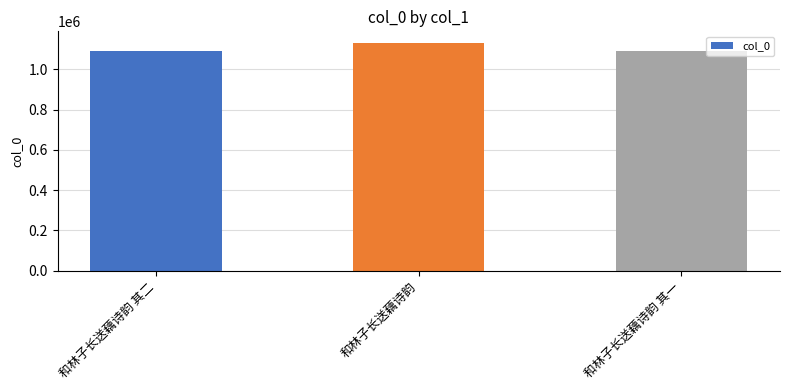

The chart shows a value of 1131511 at 和林子长送藕诗韵. True or false?

True